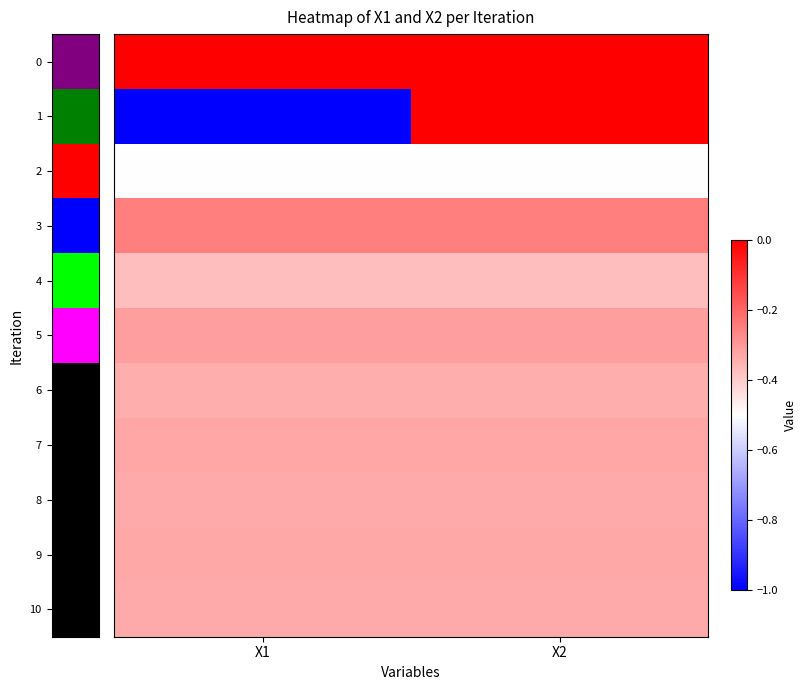

What is the total value across all series at X2?

-3.1